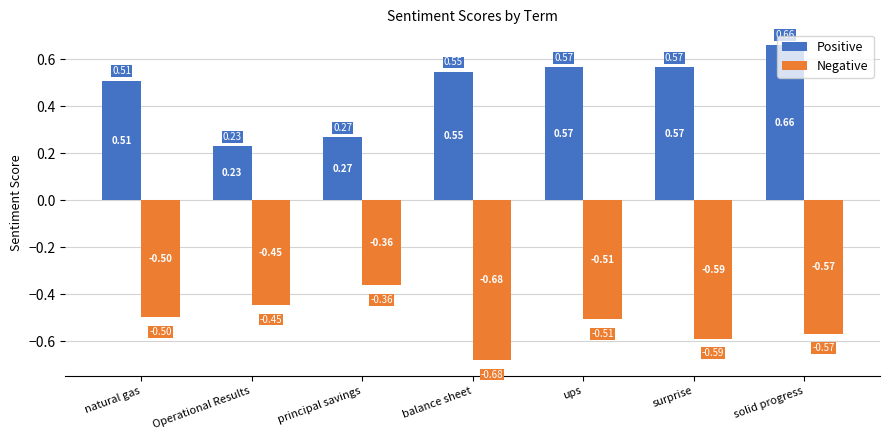

At how many categories does at least one series exceed 0?

7